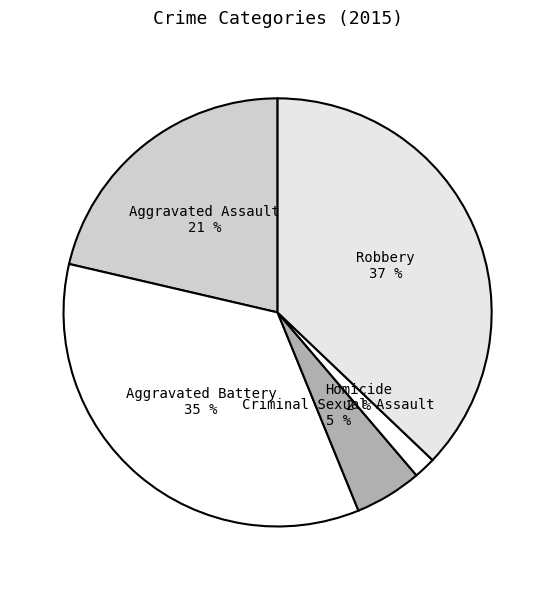

To the nearest percent, what is the average slice percentage?

20%